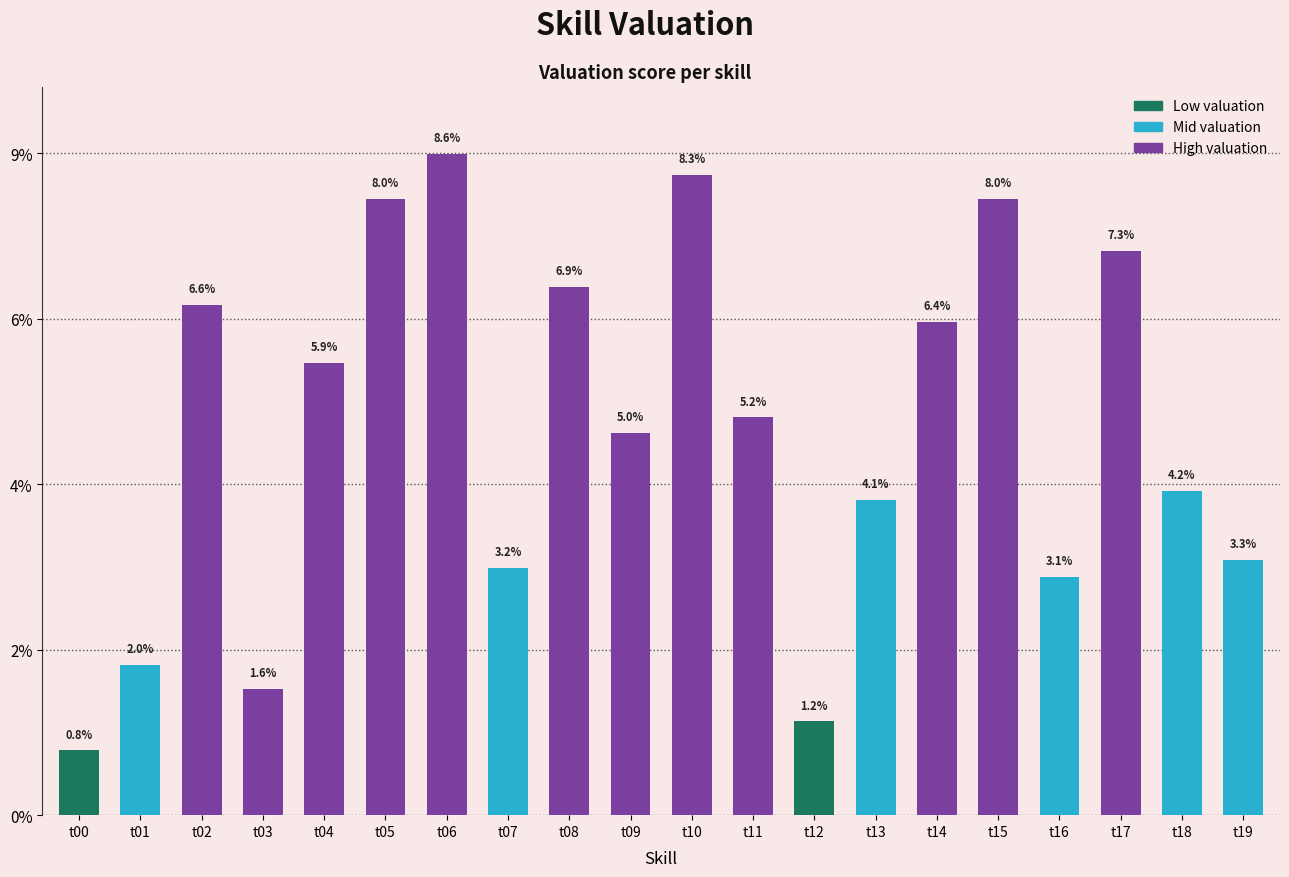

At which category does the chart reach its peak across all series?

t06